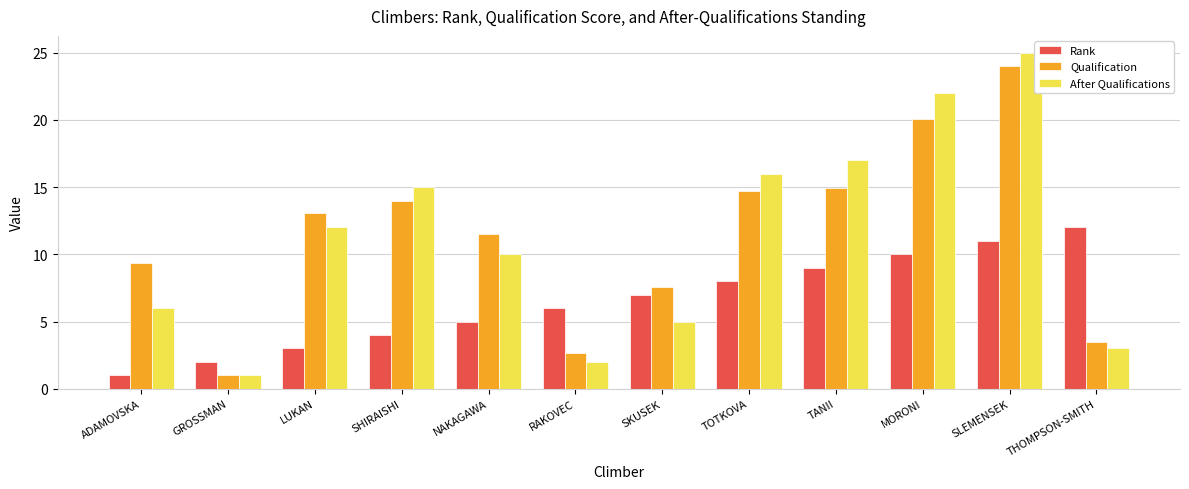

What are all the series names shown in the legend?

Rank, Qualification, After Qualifications